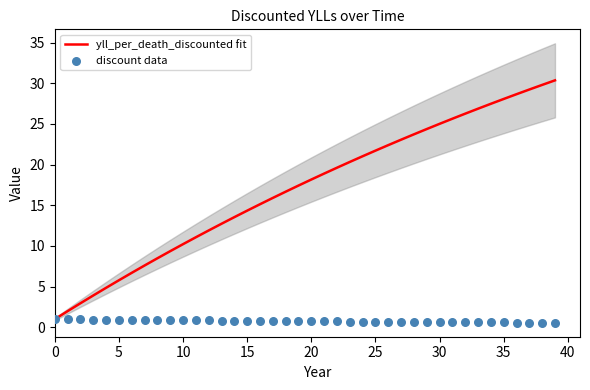

What are all the series names shown in the legend?

yll_per_death_discounted fit, discount data